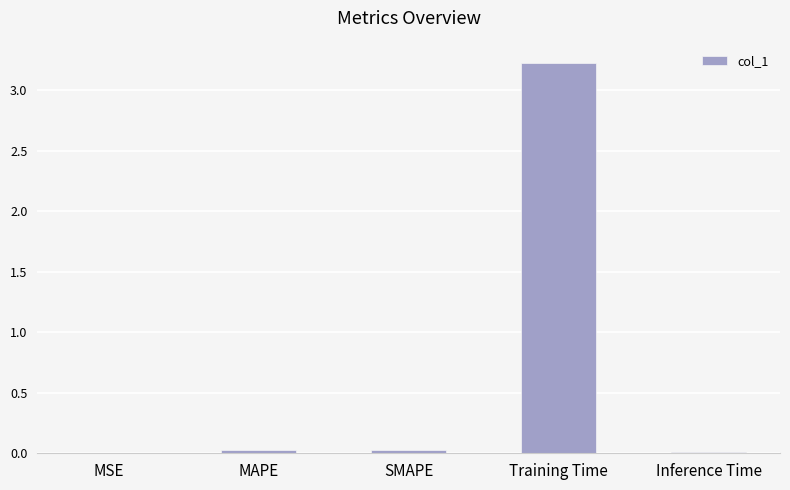

Which label corresponds to the largest value in the chart?

Training Time